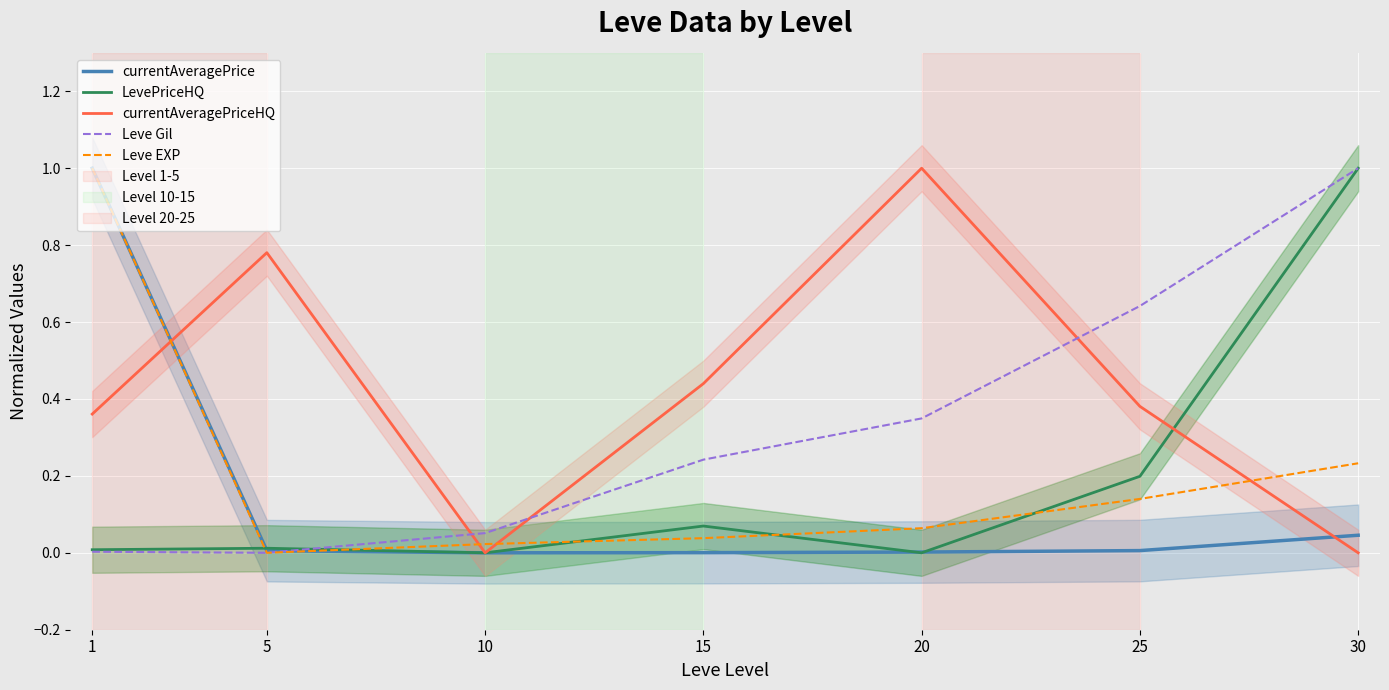

List the series in order of their peak value, lowest first.

currentAveragePrice, LevePriceHQ, currentAveragePriceHQ, Leve Gil, Leve EXP